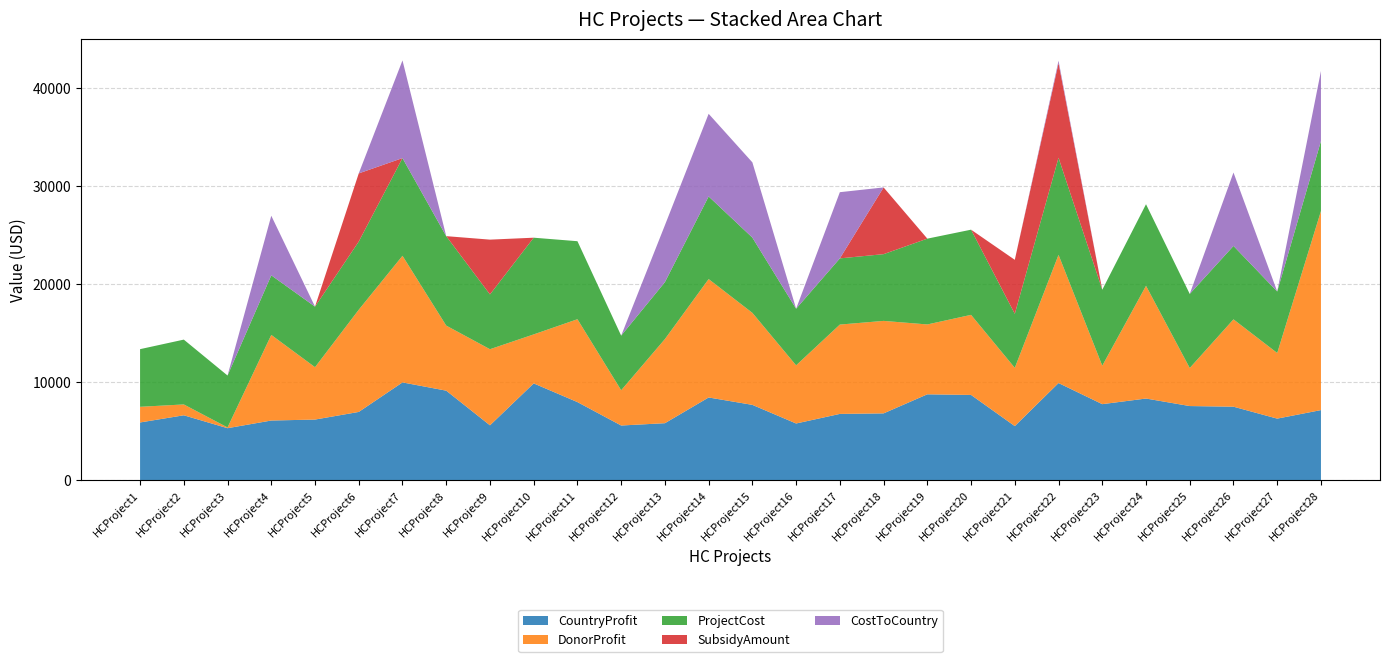

Reading left to right, transcribe all the data shown in this chart.

CountryProfit: 5888	6621	5303	6086	6184	6963	9978	9136	5596	9877	7968	5577	5813	8440	7685	5783	6761	6816	8763	8699	5516	9914	7758	8332	7564	7498	6280	7152
DonorProfit: 1599	1108	76	8744	5350	10438	12934	6646	7774	5005	8465	3602	8595	12093	9398	5939	9125	9446	7136	8180	5951	13095	3927	11514	3886	8922	6704	20331
ProjectCost: 5888	6621	5303	6086	6184	6963	9978	9136	5596	9877	7968	5577	5813	8440	7685	5783	6761	6816	8763	8699	5516	9914	7758	8332	7564	7498	6280	7152
SubsidyAmount: 0	0	0	0	0	6963	0	0	5596	0	0	0	0	0	0	0	0	6816	0	0	5516	9667	0	0	0	0	0	0
CostToCountry: 0	0	0	6086	0	0	9978	0	0	0	0	0	5813	8440	7685	0	6761	0	0	0	0	247	0	0	0	7498	0	7152